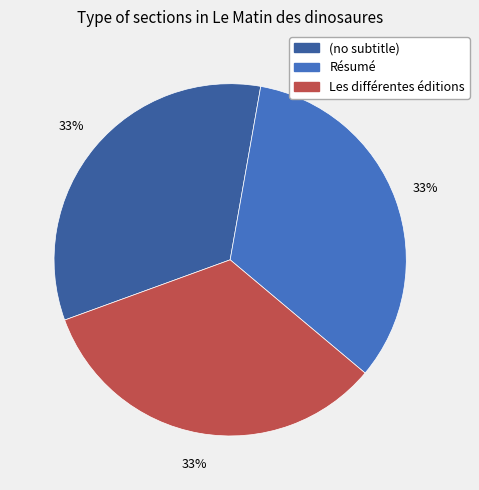

The Résumé slice represents 21% of the pie. True or false?

False